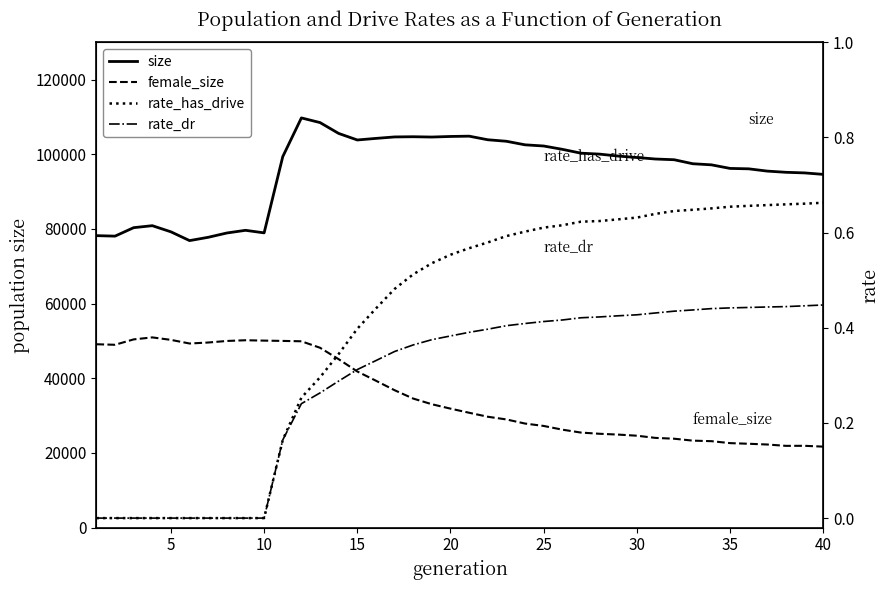

True or false: rate_dr has a value of 0.4 at 35.

True